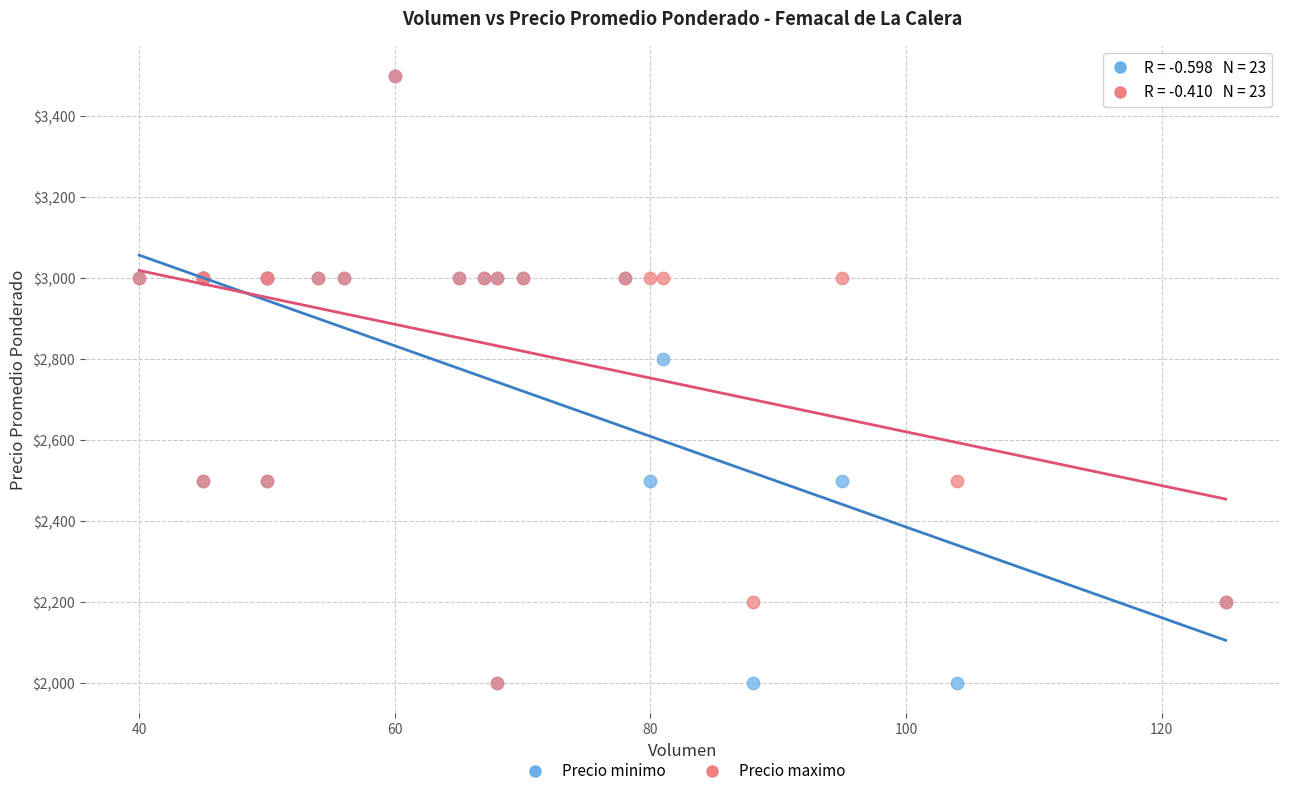

In the Precio minimo series, what Y value is closest to 2750?

2800